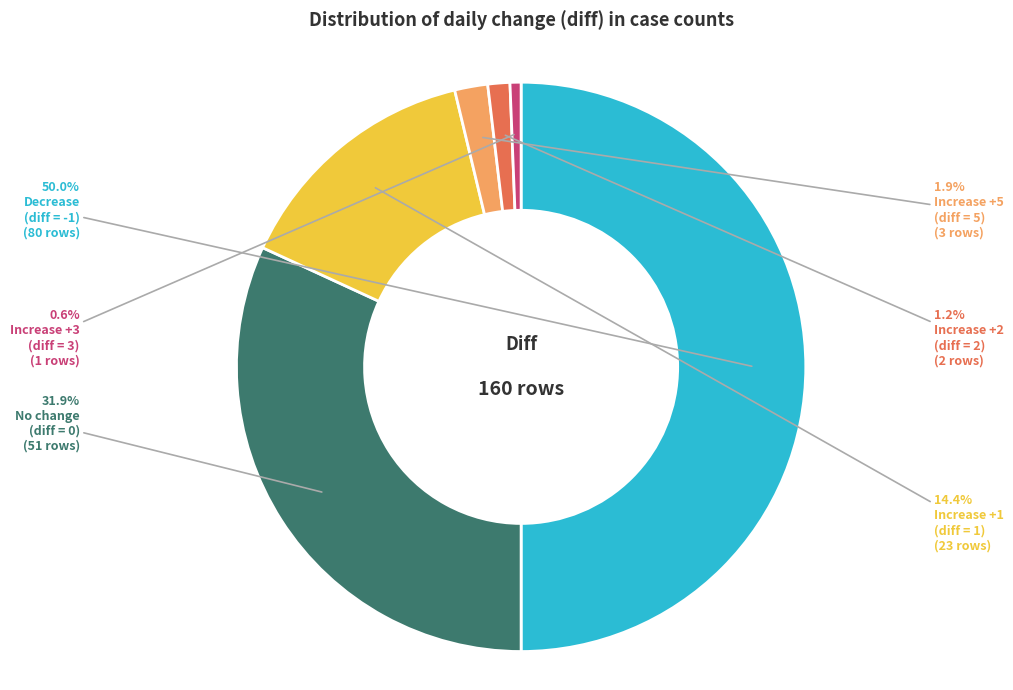

How many segments does this pie chart have?

6